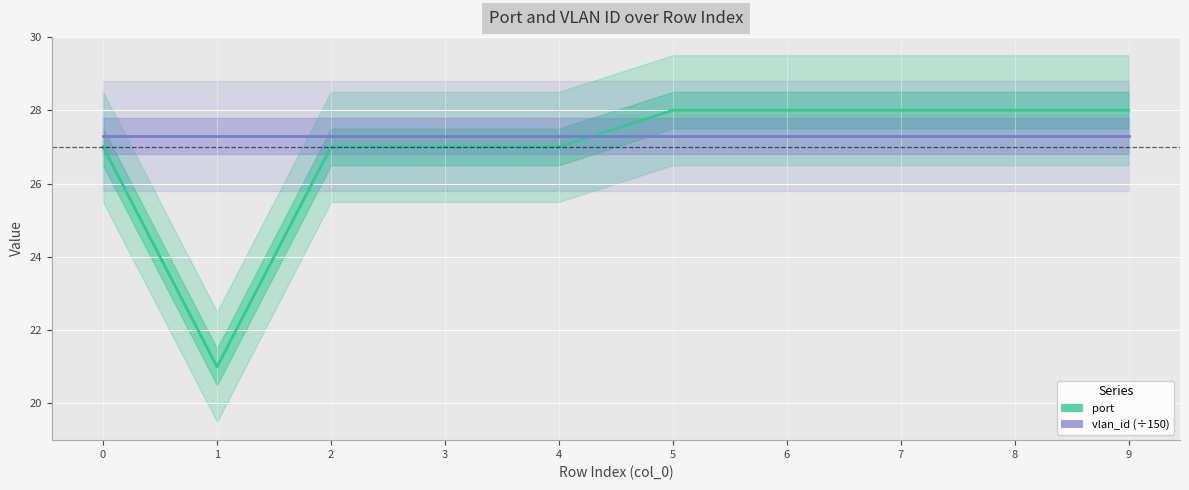

Is the value of vlan_id (÷150) at 3 greater than the value of port at 9?

No